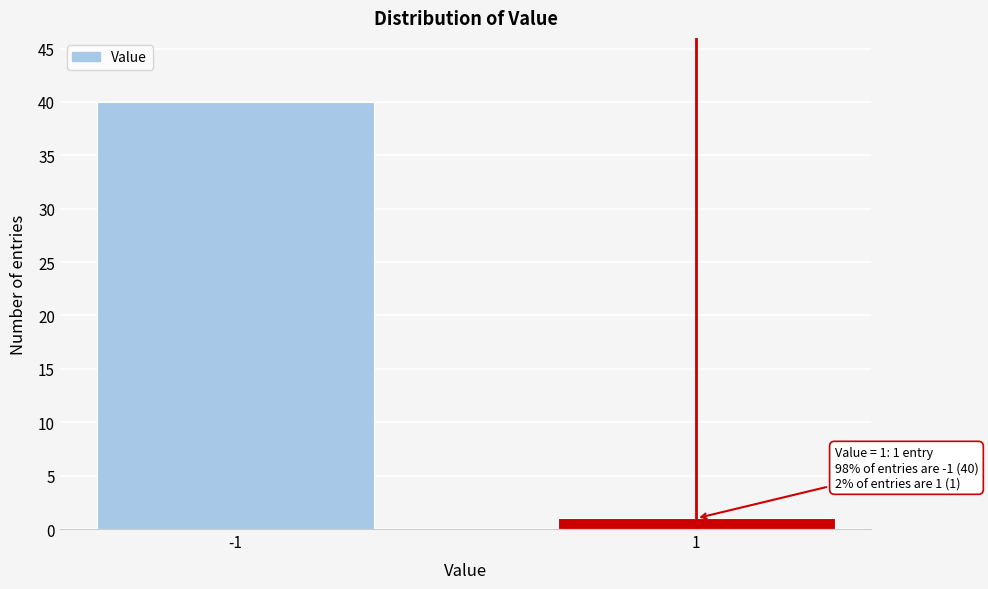

Reading left to right, transcribe all the data shown in this chart.

40	1